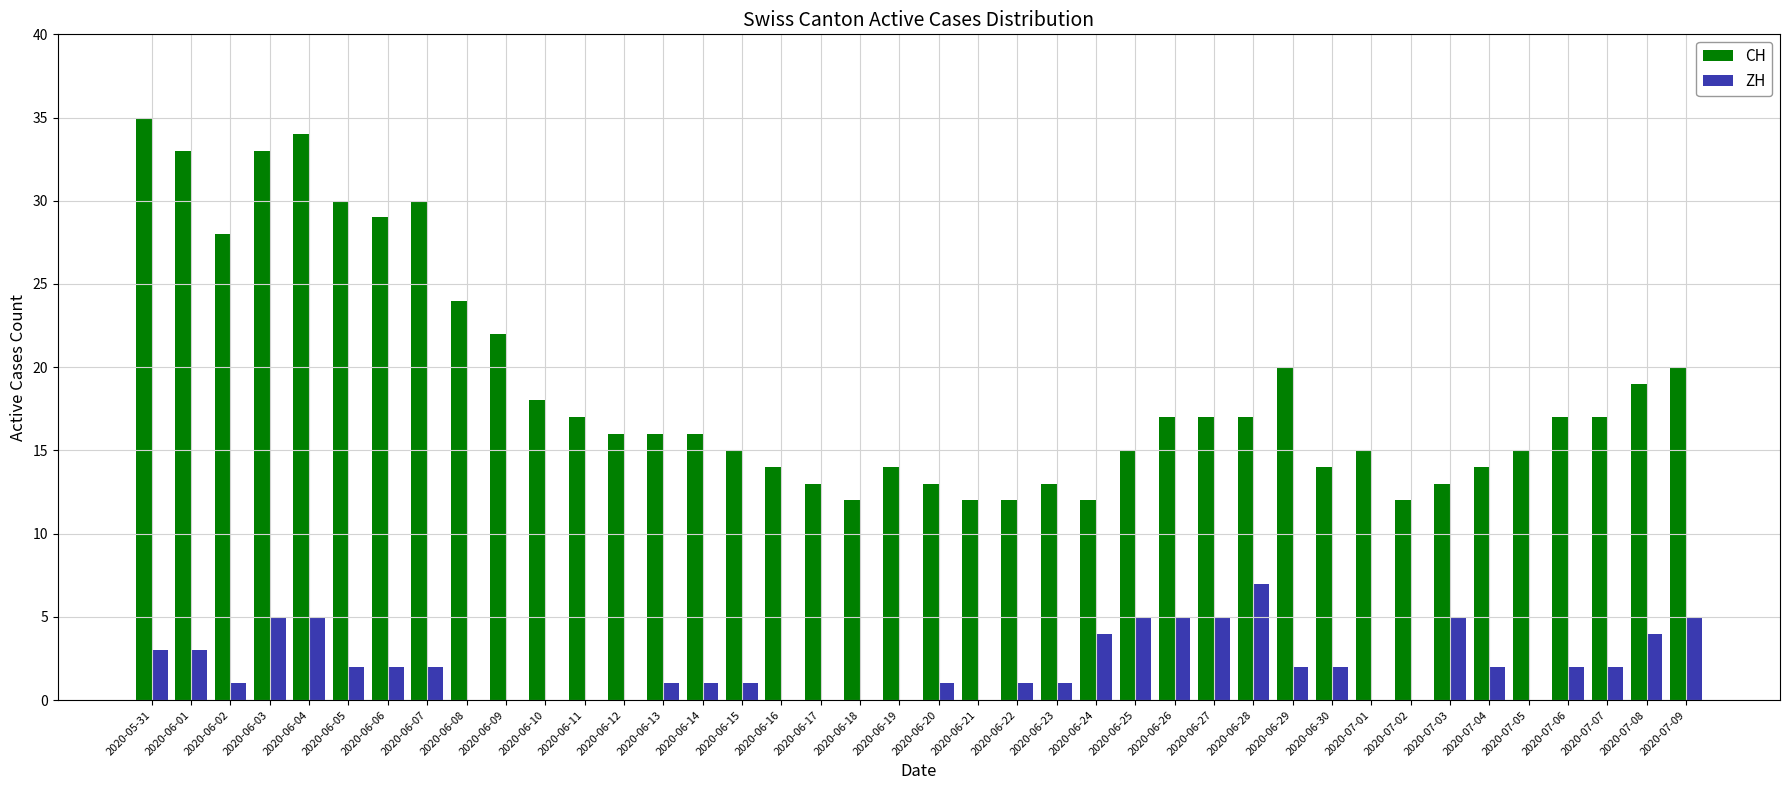

Is it true that ZH equals 0 at 2020-06-21?

True